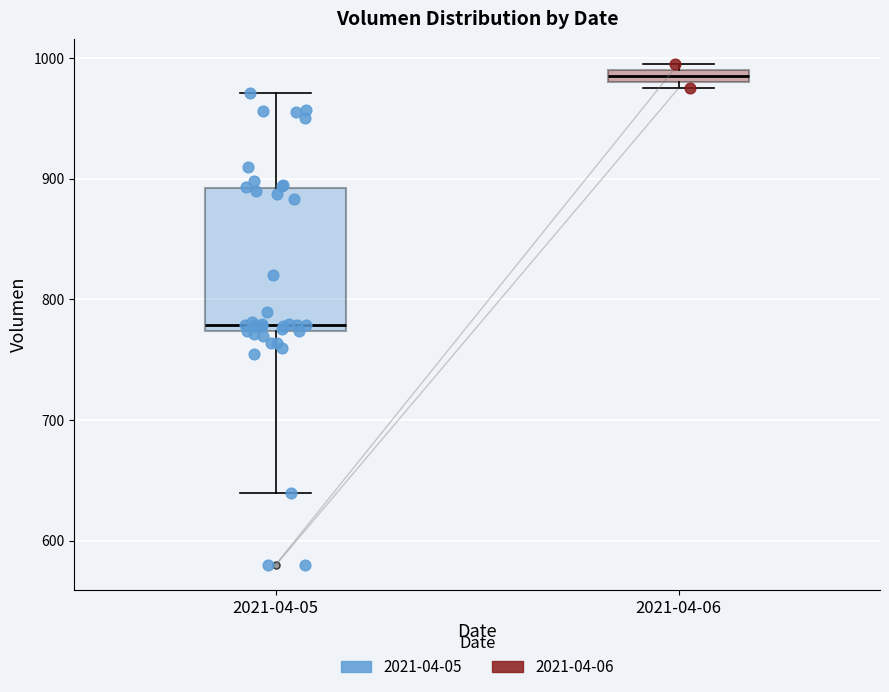

Where is the upper edge of the box for 2021-04-06 on the y-axis? The values are not printed on the chart, so give them approximately, as read against the axis.

990